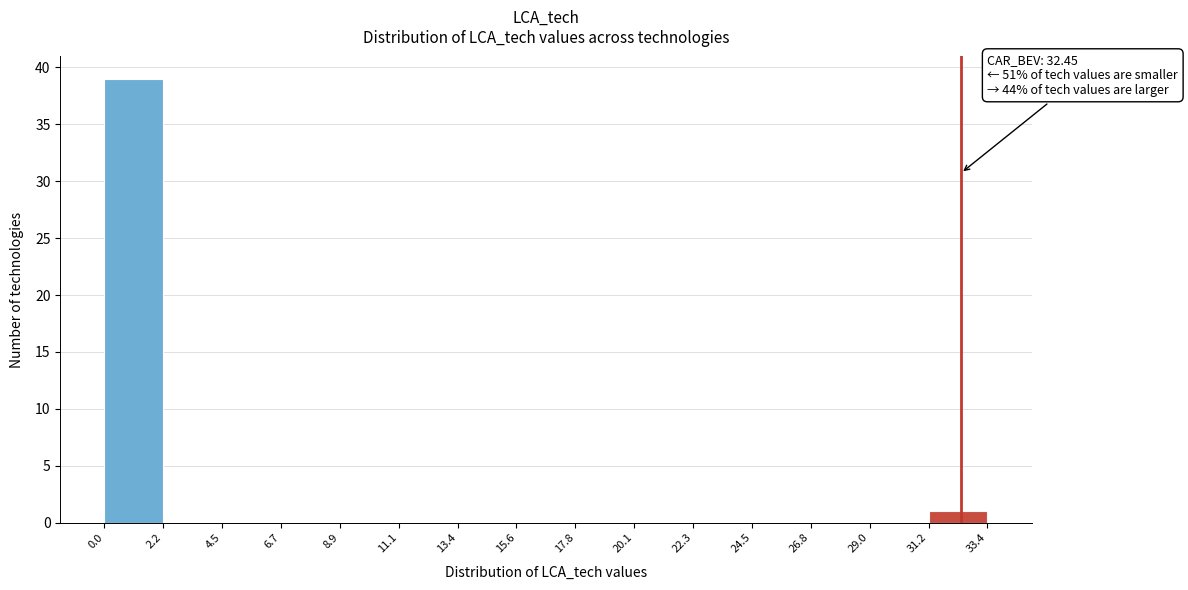

Which range on the x-axis has the tallest bar?

0.0 to 2.2